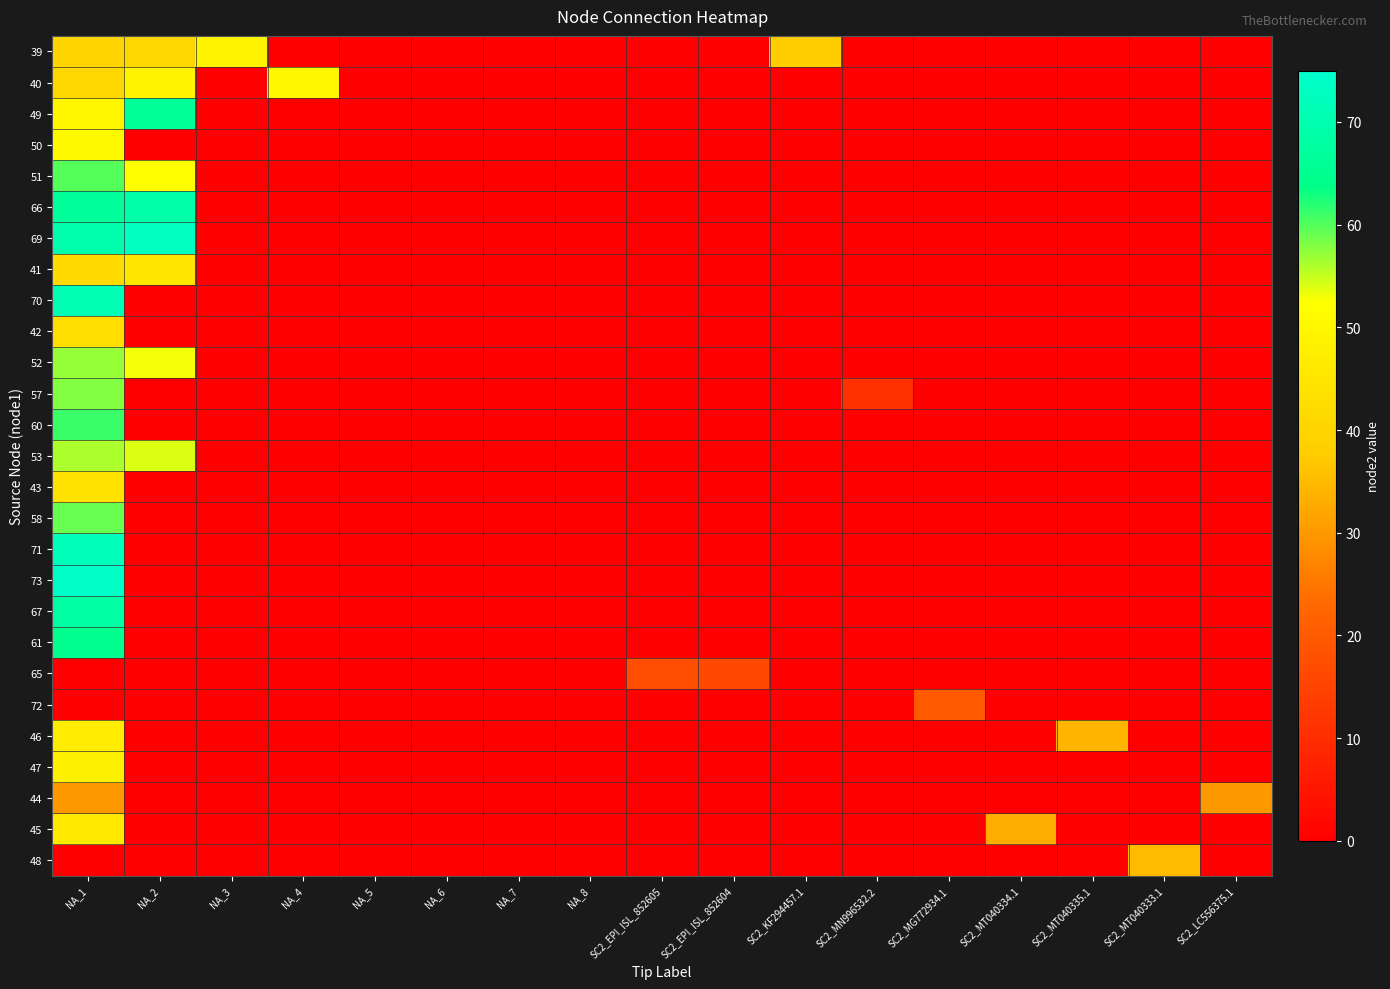

Reading left to right, transcribe all the data shown in this chart.

39: NA_1=40	NA_2=41	NA_3=49	NA_4=0	NA_5=0	NA_6=0	NA_7=0	NA_8=0	SC2_EPI_ISL_852605=0	SC2_EPI_ISL_852604=0	SC2_KF294457.1=38	SC2_MN996532.2=0	SC2_MG772934.1=0	SC2_MT040334.1=0	SC2_MT040335.1=0	SC2_MT040333.1=0	SC2_LC556375.1=0
40: NA_1=41	NA_2=49	NA_3=0	NA_4=50	NA_5=0	NA_6=0	NA_7=0	NA_8=0	SC2_EPI_ISL_852605=0	SC2_EPI_ISL_852604=0	SC2_KF294457.1=0	SC2_MN996532.2=0	SC2_MG772934.1=0	SC2_MT040334.1=0	SC2_MT040335.1=0	SC2_MT040333.1=0	SC2_LC556375.1=0
49: NA_1=50	NA_2=66	NA_3=0	NA_4=0	NA_5=0	NA_6=0	NA_7=0	NA_8=0	SC2_EPI_ISL_852605=0	SC2_EPI_ISL_852604=0	SC2_KF294457.1=0	SC2_MN996532.2=0	SC2_MG772934.1=0	SC2_MT040334.1=0	SC2_MT040335.1=0	SC2_MT040333.1=0	SC2_LC556375.1=0
50: NA_1=51	NA_2=0	NA_3=0	NA_4=0	NA_5=0	NA_6=0	NA_7=0	NA_8=0	SC2_EPI_ISL_852605=0	SC2_EPI_ISL_852604=0	SC2_KF294457.1=0	SC2_MN996532.2=0	SC2_MG772934.1=0	SC2_MT040334.1=0	SC2_MT040335.1=0	SC2_MT040333.1=0	SC2_LC556375.1=0
51: NA_1=60	NA_2=52	NA_3=0	NA_4=0	NA_5=0	NA_6=0	NA_7=0	NA_8=0	SC2_EPI_ISL_852605=0	SC2_EPI_ISL_852604=0	SC2_KF294457.1=0	SC2_MN996532.2=0	SC2_MG772934.1=0	SC2_MT040334.1=0	SC2_MT040335.1=0	SC2_MT040333.1=0	SC2_LC556375.1=0
66: NA_1=67	NA_2=69	NA_3=0	NA_4=0	NA_5=0	NA_6=0	NA_7=0	NA_8=0	SC2_EPI_ISL_852605=0	SC2_EPI_ISL_852604=0	SC2_KF294457.1=0	SC2_MN996532.2=0	SC2_MG772934.1=0	SC2_MT040334.1=0	SC2_MT040335.1=0	SC2_MT040333.1=0	SC2_LC556375.1=0
69: NA_1=70	NA_2=73	NA_3=0	NA_4=0	NA_5=0	NA_6=0	NA_7=0	NA_8=0	SC2_EPI_ISL_852605=0	SC2_EPI_ISL_852604=0	SC2_KF294457.1=0	SC2_MN996532.2=0	SC2_MG772934.1=0	SC2_MT040334.1=0	SC2_MT040335.1=0	SC2_MT040333.1=0	SC2_LC556375.1=0
41: NA_1=42	NA_2=45	NA_3=0	NA_4=0	NA_5=0	NA_6=0	NA_7=0	NA_8=0	SC2_EPI_ISL_852605=0	SC2_EPI_ISL_852604=0	SC2_KF294457.1=0	SC2_MN996532.2=0	SC2_MG772934.1=0	SC2_MT040334.1=0	SC2_MT040335.1=0	SC2_MT040333.1=0	SC2_LC556375.1=0
70: NA_1=71	NA_2=0	NA_3=0	NA_4=0	NA_5=0	NA_6=0	NA_7=0	NA_8=0	SC2_EPI_ISL_852605=0	SC2_EPI_ISL_852604=0	SC2_KF294457.1=0	SC2_MN996532.2=0	SC2_MG772934.1=0	SC2_MT040334.1=0	SC2_MT040335.1=0	SC2_MT040333.1=0	SC2_LC556375.1=0
42: NA_1=43	NA_2=0	NA_3=0	NA_4=0	NA_5=0	NA_6=0	NA_7=0	NA_8=0	SC2_EPI_ISL_852605=0	SC2_EPI_ISL_852604=0	SC2_KF294457.1=0	SC2_MN996532.2=0	SC2_MG772934.1=0	SC2_MT040334.1=0	SC2_MT040335.1=0	SC2_MT040333.1=0	SC2_LC556375.1=0
52: NA_1=57	NA_2=53	NA_3=0	NA_4=0	NA_5=0	NA_6=0	NA_7=0	NA_8=0	SC2_EPI_ISL_852605=0	SC2_EPI_ISL_852604=0	SC2_KF294457.1=0	SC2_MN996532.2=0	SC2_MG772934.1=0	SC2_MT040334.1=0	SC2_MT040335.1=0	SC2_MT040333.1=0	SC2_LC556375.1=0
57: NA_1=58	NA_2=0	NA_3=0	NA_4=0	NA_5=0	NA_6=0	NA_7=0	NA_8=0	SC2_EPI_ISL_852605=0	SC2_EPI_ISL_852604=0	SC2_KF294457.1=0	SC2_MN996532.2=11	SC2_MG772934.1=0	SC2_MT040334.1=0	SC2_MT040335.1=0	SC2_MT040333.1=0	SC2_LC556375.1=0
60: NA_1=61	NA_2=0	NA_3=0	NA_4=0	NA_5=0	NA_6=0	NA_7=0	NA_8=0	SC2_EPI_ISL_852605=0	SC2_EPI_ISL_852604=0	SC2_KF294457.1=0	SC2_MN996532.2=0	SC2_MG772934.1=0	SC2_MT040334.1=0	SC2_MT040335.1=0	SC2_MT040333.1=0	SC2_LC556375.1=0
53: NA_1=56	NA_2=54	NA_3=0	NA_4=0	NA_5=0	NA_6=0	NA_7=0	NA_8=0	SC2_EPI_ISL_852605=0	SC2_EPI_ISL_852604=0	SC2_KF294457.1=0	SC2_MN996532.2=0	SC2_MG772934.1=0	SC2_MT040334.1=0	SC2_MT040335.1=0	SC2_MT040333.1=0	SC2_LC556375.1=0
43: NA_1=44	NA_2=0	NA_3=0	NA_4=0	NA_5=0	NA_6=0	NA_7=0	NA_8=0	SC2_EPI_ISL_852605=0	SC2_EPI_ISL_852604=0	SC2_KF294457.1=0	SC2_MN996532.2=0	SC2_MG772934.1=0	SC2_MT040334.1=0	SC2_MT040335.1=0	SC2_MT040333.1=0	SC2_LC556375.1=0
58: NA_1=59	NA_2=0	NA_3=0	NA_4=0	NA_5=0	NA_6=0	NA_7=0	NA_8=0	SC2_EPI_ISL_852605=0	SC2_EPI_ISL_852604=0	SC2_KF294457.1=0	SC2_MN996532.2=0	SC2_MG772934.1=0	SC2_MT040334.1=0	SC2_MT040335.1=0	SC2_MT040333.1=0	SC2_LC556375.1=0
71: NA_1=72	NA_2=0	NA_3=0	NA_4=0	NA_5=0	NA_6=0	NA_7=0	NA_8=0	SC2_EPI_ISL_852605=0	SC2_EPI_ISL_852604=0	SC2_KF294457.1=0	SC2_MN996532.2=0	SC2_MG772934.1=0	SC2_MT040334.1=0	SC2_MT040335.1=0	SC2_MT040333.1=0	SC2_LC556375.1=0
73: NA_1=74	NA_2=0	NA_3=0	NA_4=0	NA_5=0	NA_6=0	NA_7=0	NA_8=0	SC2_EPI_ISL_852605=0	SC2_EPI_ISL_852604=0	SC2_KF294457.1=0	SC2_MN996532.2=0	SC2_MG772934.1=0	SC2_MT040334.1=0	SC2_MT040335.1=0	SC2_MT040333.1=0	SC2_LC556375.1=0
67: NA_1=68	NA_2=0	NA_3=0	NA_4=0	NA_5=0	NA_6=0	NA_7=0	NA_8=0	SC2_EPI_ISL_852605=0	SC2_EPI_ISL_852604=0	SC2_KF294457.1=0	SC2_MN996532.2=0	SC2_MG772934.1=0	SC2_MT040334.1=0	SC2_MT040335.1=0	SC2_MT040333.1=0	SC2_LC556375.1=0
61: NA_1=65	NA_2=0	NA_3=0	NA_4=0	NA_5=0	NA_6=0	NA_7=0	NA_8=0	SC2_EPI_ISL_852605=0	SC2_EPI_ISL_852604=0	SC2_KF294457.1=0	SC2_MN996532.2=0	SC2_MG772934.1=0	SC2_MT040334.1=0	SC2_MT040335.1=0	SC2_MT040333.1=0	SC2_LC556375.1=0
65: NA_1=0	NA_2=0	NA_3=0	NA_4=0	NA_5=0	NA_6=0	NA_7=0	NA_8=0	SC2_EPI_ISL_852605=17	SC2_EPI_ISL_852604=16	SC2_KF294457.1=0	SC2_MN996532.2=0	SC2_MG772934.1=0	SC2_MT040334.1=0	SC2_MT040335.1=0	SC2_MT040333.1=0	SC2_LC556375.1=0
72: NA_1=0	NA_2=0	NA_3=0	NA_4=0	NA_5=0	NA_6=0	NA_7=0	NA_8=0	SC2_EPI_ISL_852605=0	SC2_EPI_ISL_852604=0	SC2_KF294457.1=0	SC2_MN996532.2=0	SC2_MG772934.1=20	SC2_MT040334.1=0	SC2_MT040335.1=0	SC2_MT040333.1=0	SC2_LC556375.1=0
46: NA_1=47	NA_2=0	NA_3=0	NA_4=0	NA_5=0	NA_6=0	NA_7=0	NA_8=0	SC2_EPI_ISL_852605=0	SC2_EPI_ISL_852604=0	SC2_KF294457.1=0	SC2_MN996532.2=0	SC2_MG772934.1=0	SC2_MT040334.1=0	SC2_MT040335.1=34	SC2_MT040333.1=0	SC2_LC556375.1=0
47: NA_1=48	NA_2=0	NA_3=0	NA_4=0	NA_5=0	NA_6=0	NA_7=0	NA_8=0	SC2_EPI_ISL_852605=0	SC2_EPI_ISL_852604=0	SC2_KF294457.1=0	SC2_MN996532.2=0	SC2_MG772934.1=0	SC2_MT040334.1=0	SC2_MT040335.1=0	SC2_MT040333.1=0	SC2_LC556375.1=0
44: NA_1=30	NA_2=0	NA_3=0	NA_4=0	NA_5=0	NA_6=0	NA_7=0	NA_8=0	SC2_EPI_ISL_852605=0	SC2_EPI_ISL_852604=0	SC2_KF294457.1=0	SC2_MN996532.2=0	SC2_MG772934.1=0	SC2_MT040334.1=0	SC2_MT040335.1=0	SC2_MT040333.1=0	SC2_LC556375.1=30
45: NA_1=46	NA_2=0	NA_3=0	NA_4=0	NA_5=0	NA_6=0	NA_7=0	NA_8=0	SC2_EPI_ISL_852605=0	SC2_EPI_ISL_852604=0	SC2_KF294457.1=0	SC2_MN996532.2=0	SC2_MG772934.1=0	SC2_MT040334.1=33	SC2_MT040335.1=0	SC2_MT040333.1=0	SC2_LC556375.1=0
48: NA_1=0	NA_2=0	NA_3=0	NA_4=0	NA_5=0	NA_6=0	NA_7=0	NA_8=0	SC2_EPI_ISL_852605=0	SC2_EPI_ISL_852604=0	SC2_KF294457.1=0	SC2_MN996532.2=0	SC2_MG772934.1=0	SC2_MT040334.1=0	SC2_MT040335.1=0	SC2_MT040333.1=35	SC2_LC556375.1=0